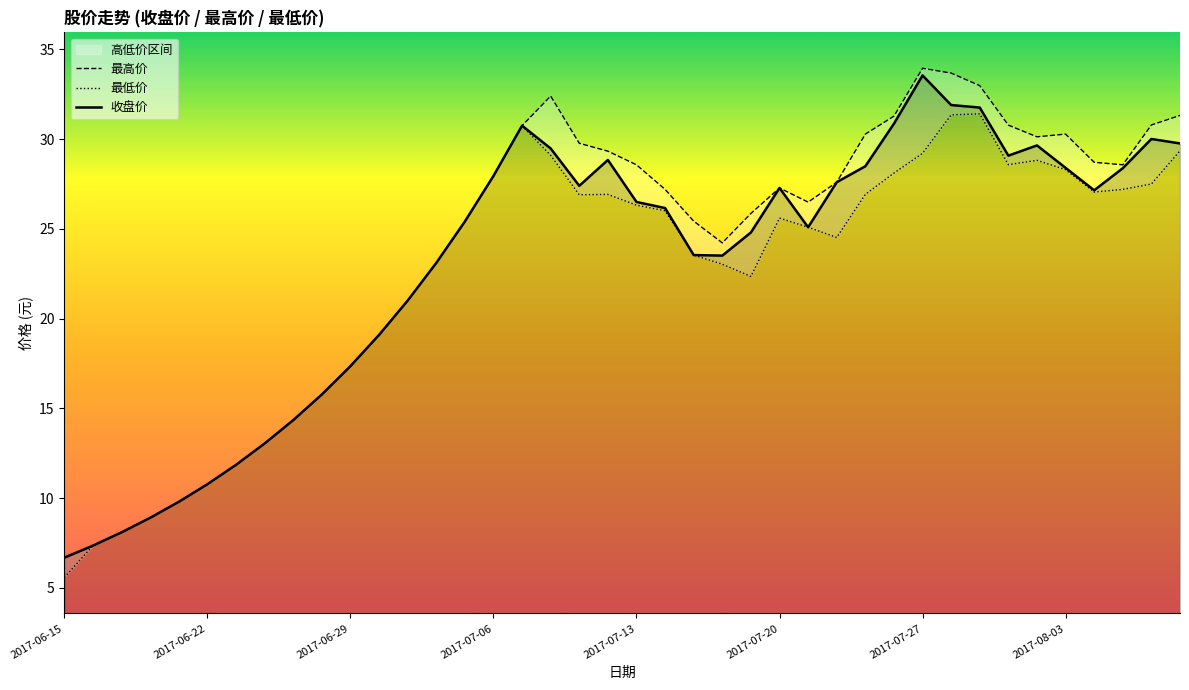

Count the number of data series in this chart.

3